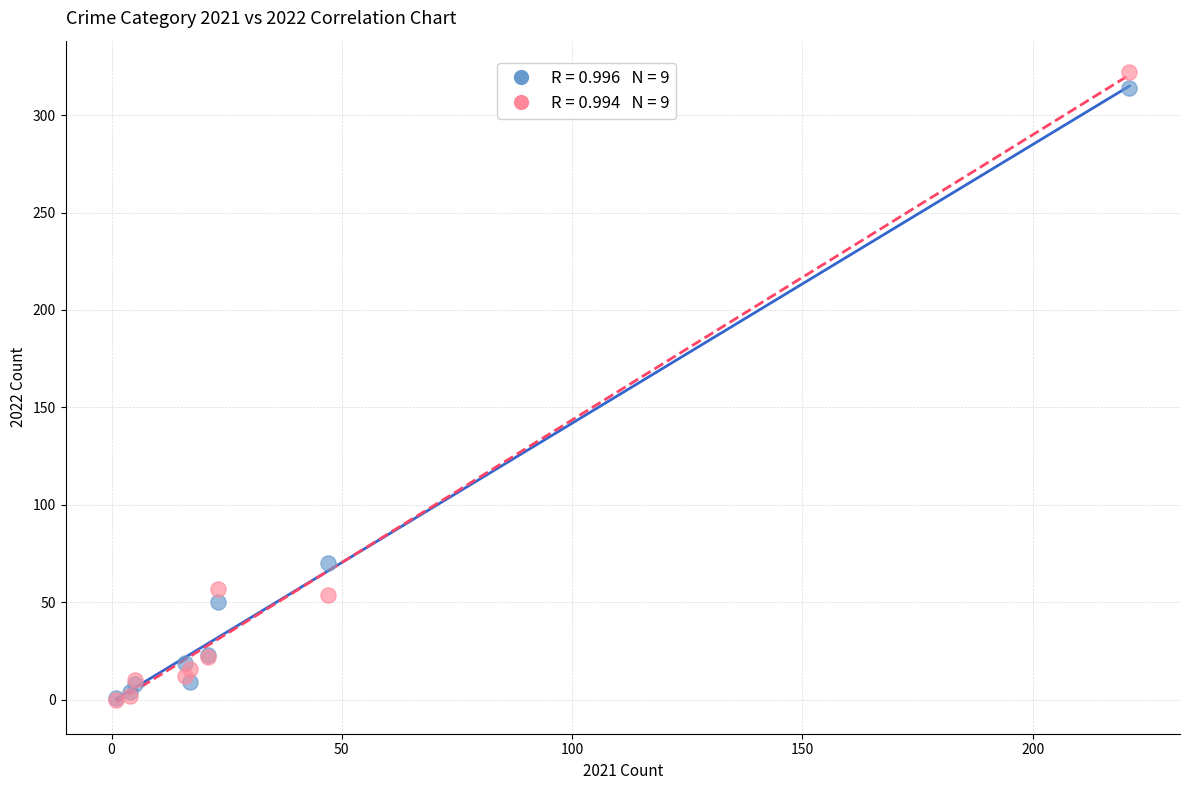

Across all series, what Y value is closest to 161?

70